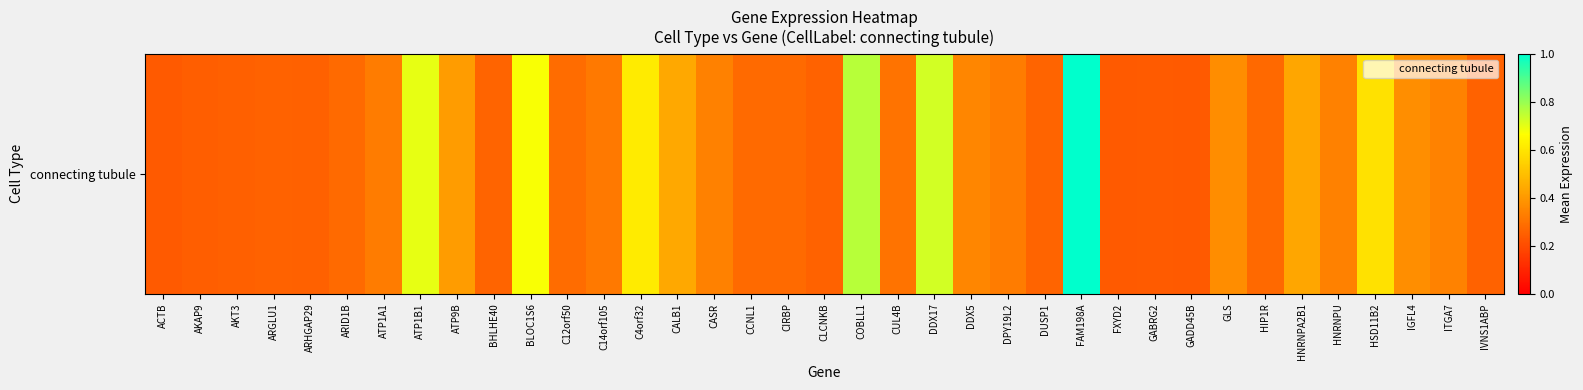

Is it true that the value at BLOC1S6 is 0.9?

False